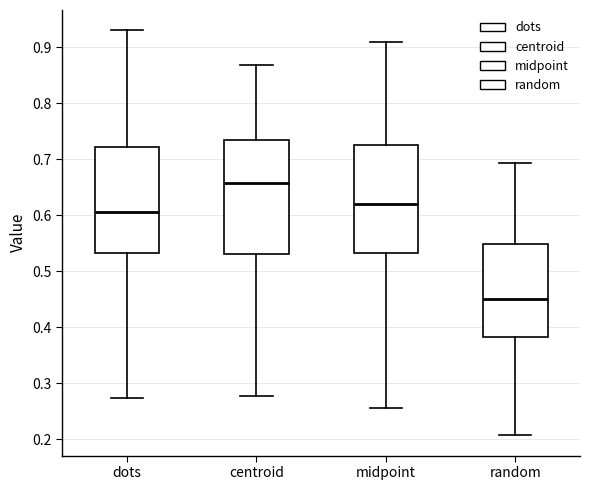

Which box has the lowest median line?

random